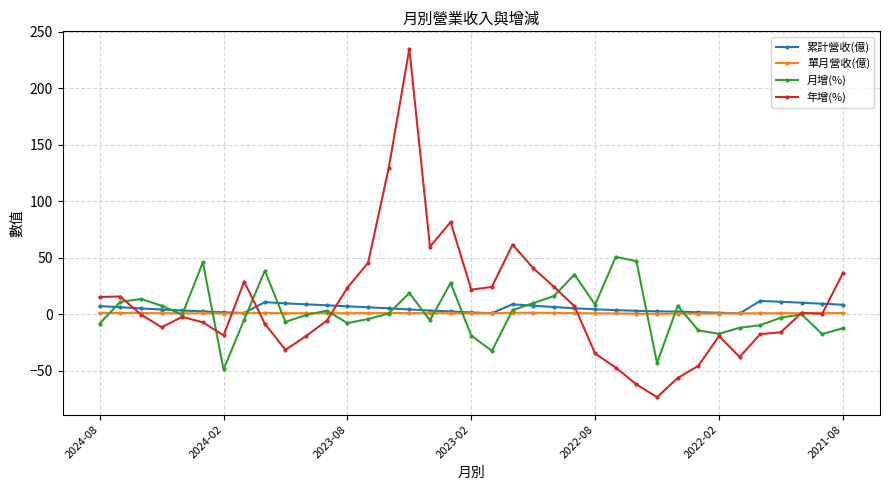

Which series has the widest spread of values?

年增(%)